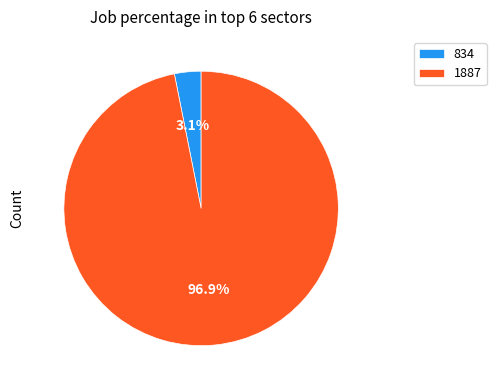

How many segments does this pie chart have?

2